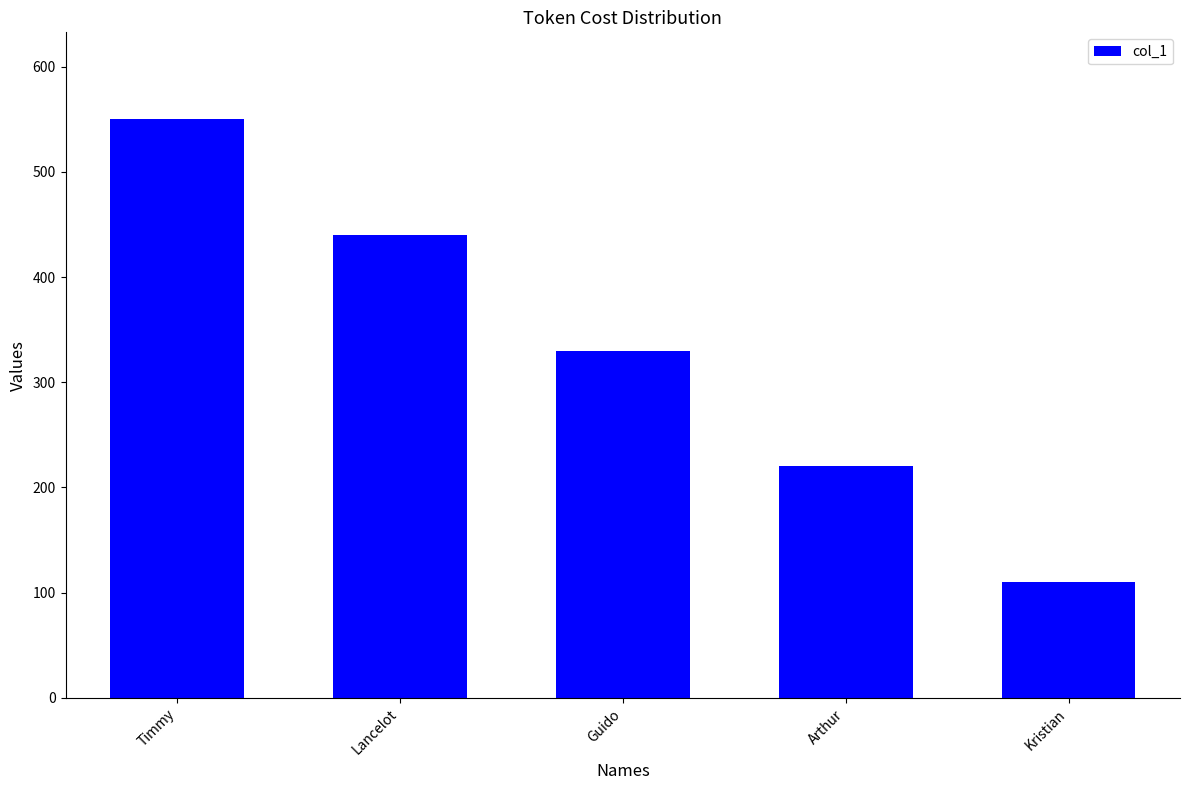

Where does the data first go above 330?

Timmy